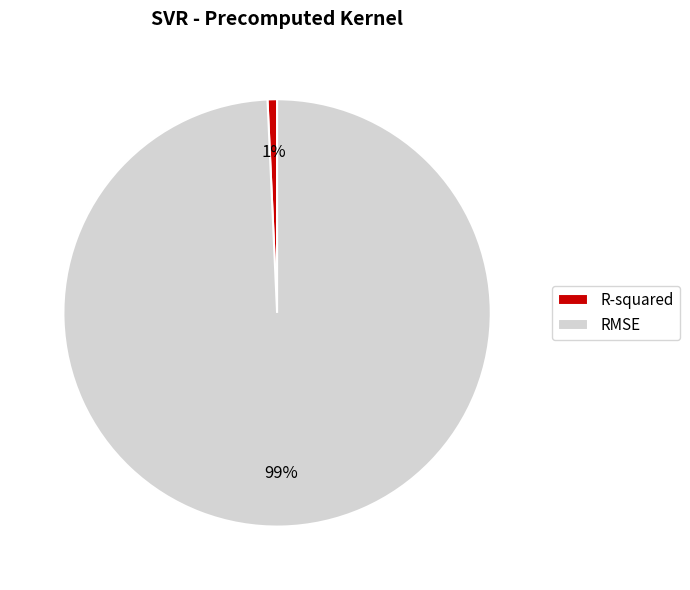

Is it true that R-squared is 11% of the pie?

False